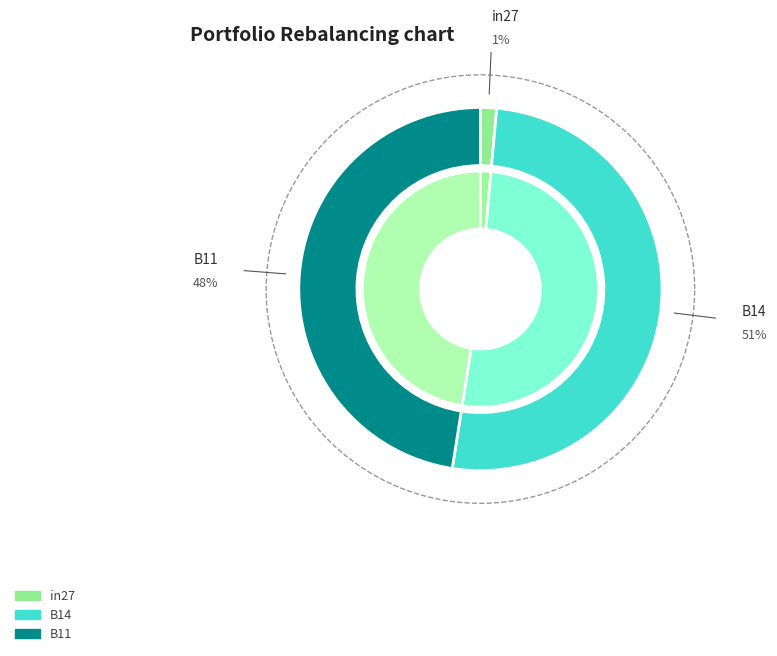

Which category has the smallest portion of the pie?

in27